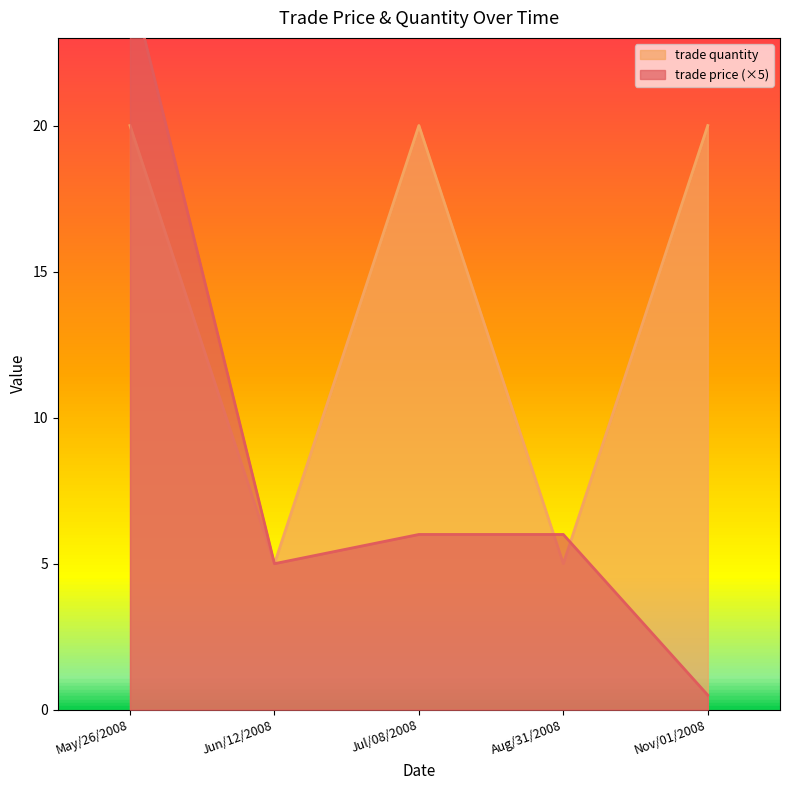

What position from the right is Jul/08/2008?

3